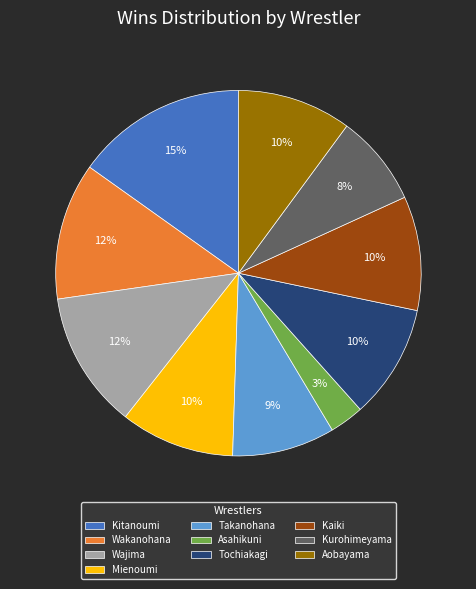

Do Kurohimeyama and Asahikuni together represent more than half of the pie?

No